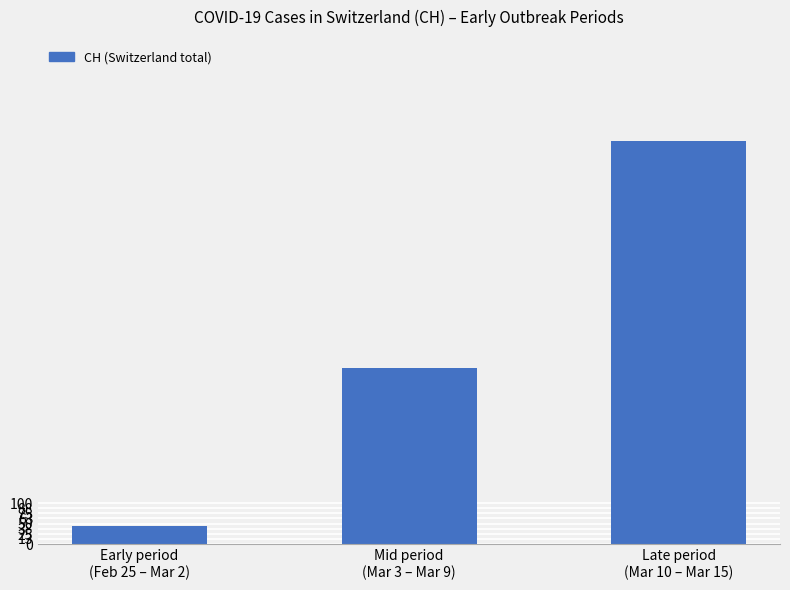

Which has a higher value, Late period
(Mar 10 – Mar 15) or Mid period
(Mar 3 – Mar 9)?

Late period
(Mar 10 – Mar 15)